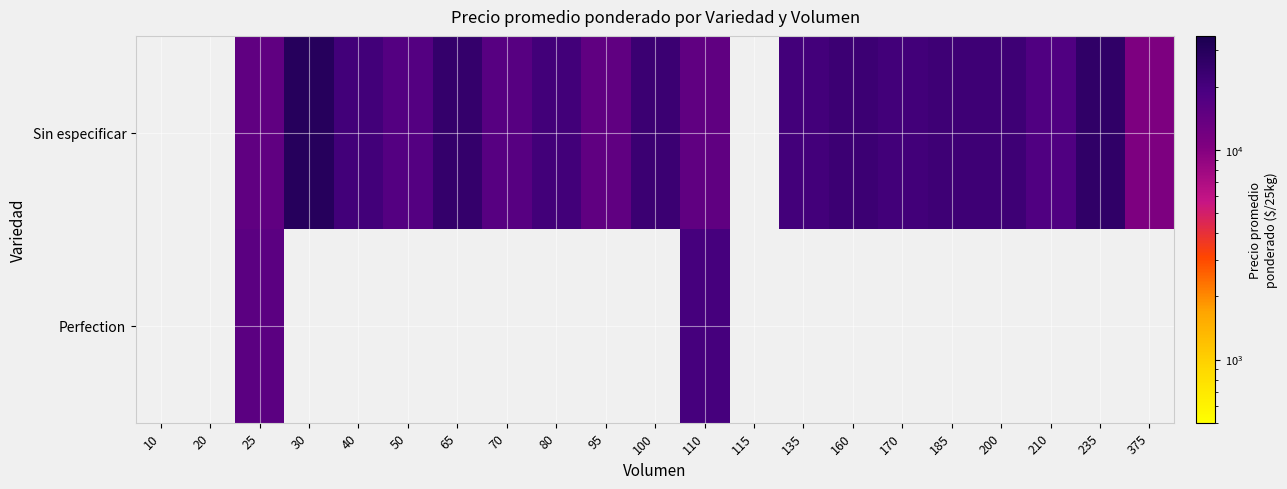

Reading left to right, extract all data points from this chart.

Sin especificar: 10=0	20=0	25=15000	30=30000	40=21000	50=17000	65=25000	70=16571	80=21059	95=15000	100=23000	110=15000	115=0	135=20593	160=22500	170=21059	185=22000	200=22000	210=18000	235=26064	375=10667
Perfection: 10=0	20=0	25=15538	30=0	40=0	50=0	65=0	70=0	80=0	95=0	100=0	110=20000	115=0	135=0	160=0	170=0	185=0	200=0	210=0	235=0	375=0